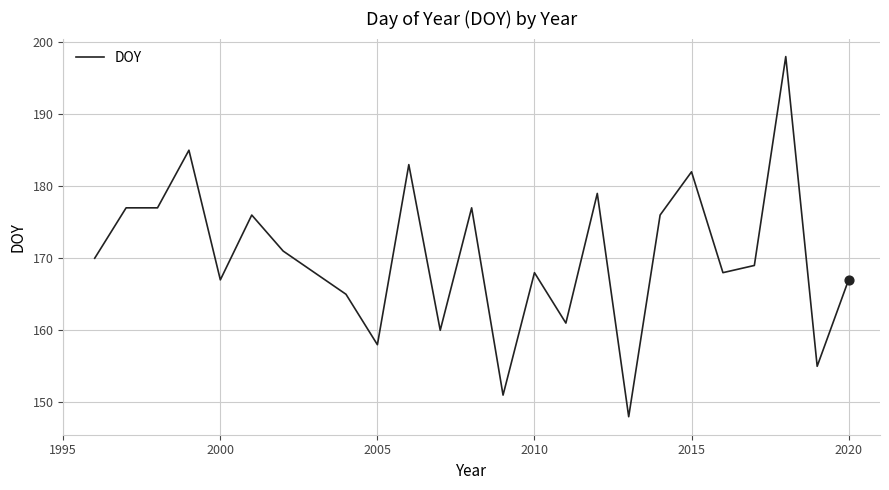

What is the maximum value shown in the chart?

198